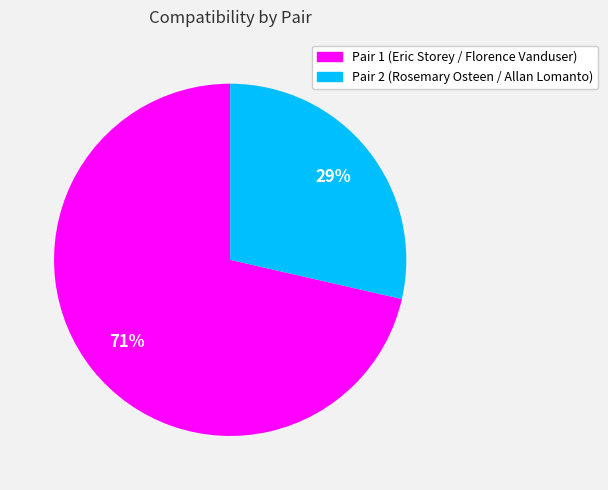

To the nearest percent, what is the average slice percentage?

50%